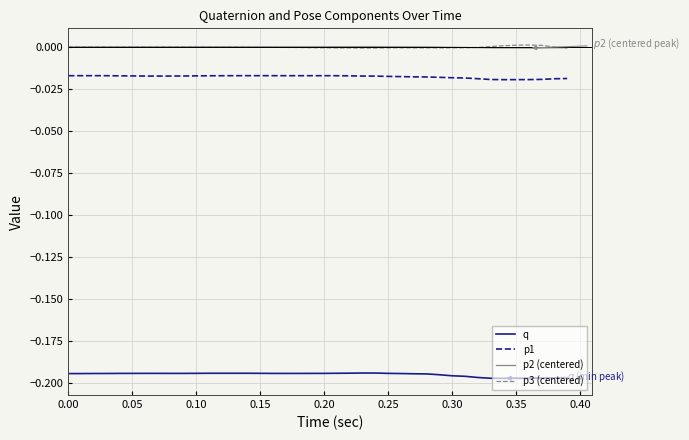

True or false: p3 (centered) and q cross at least once.

False